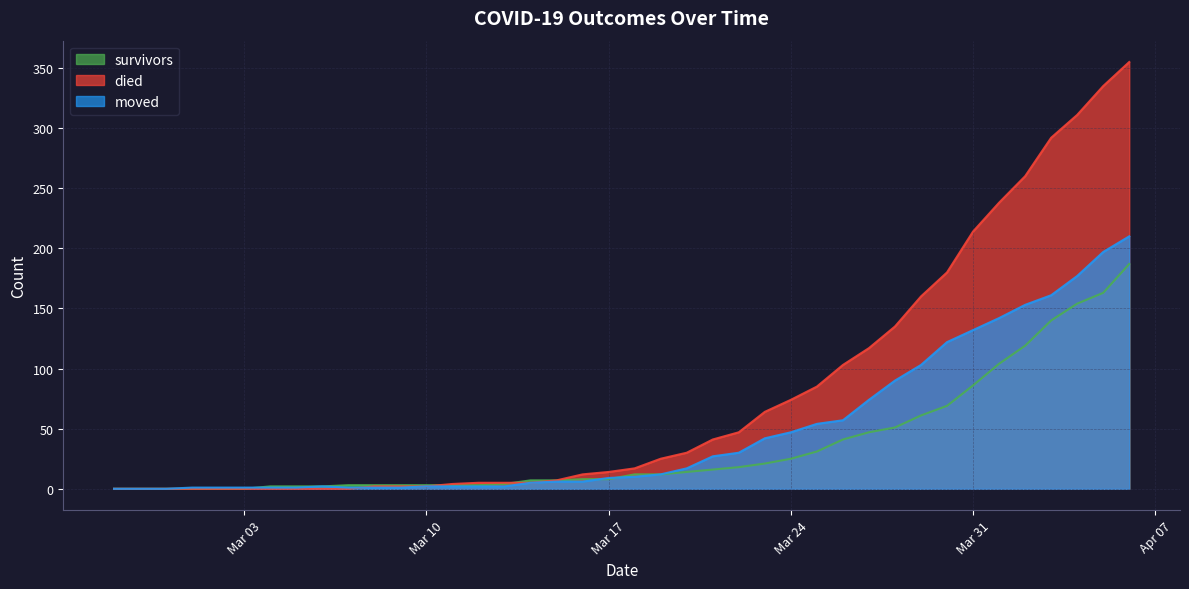

The died series shows 25 at 2020-03-19. True or false?

True